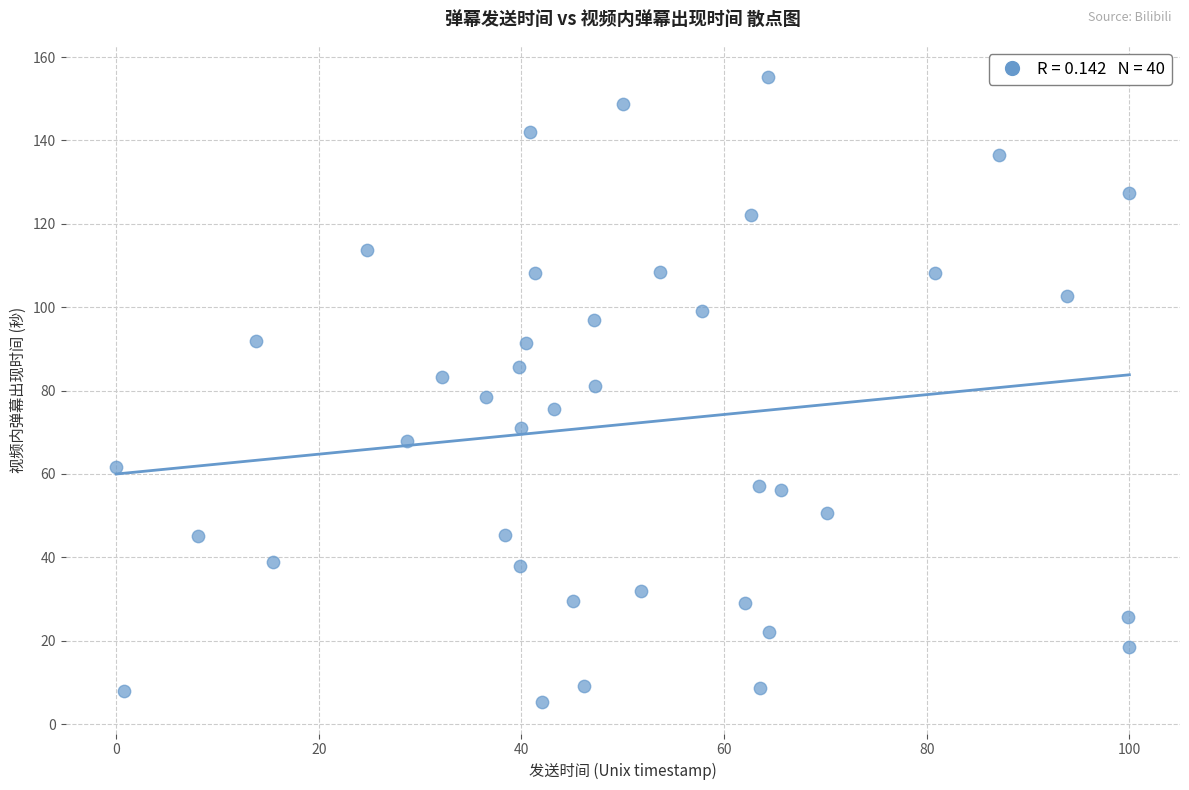

What is the range of X values (max minus min)?

100.0